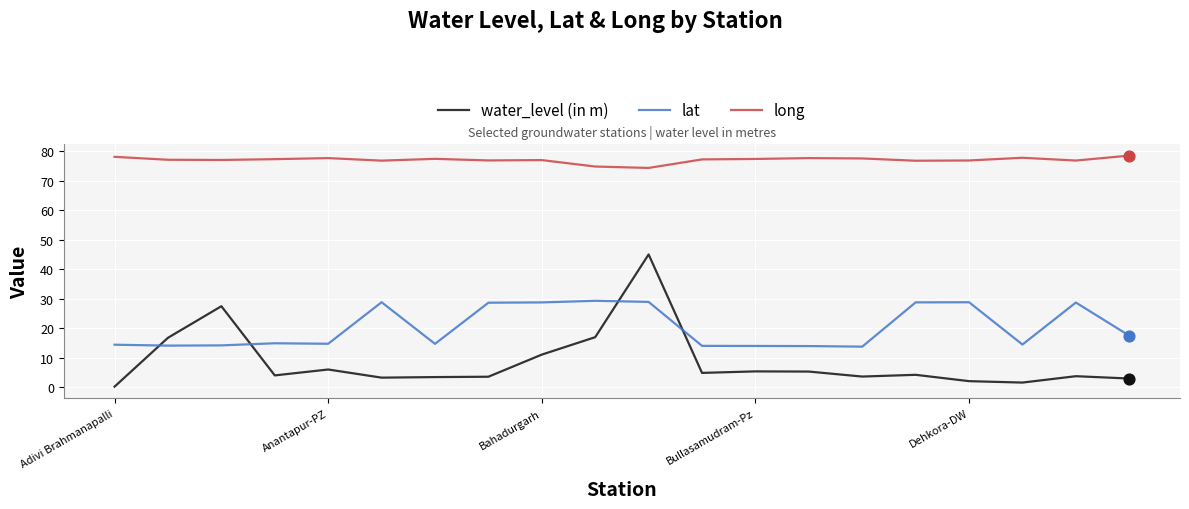

True or false: lat and water_level (in m) cross at least once.

True